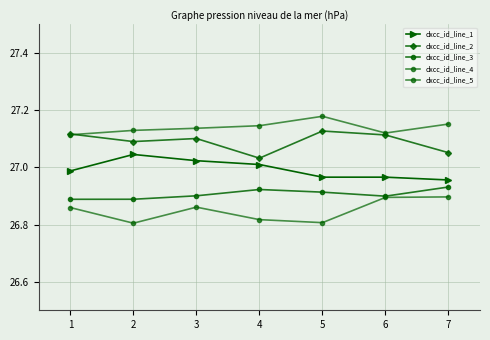

True or false: dxcc_id_line_5 has a value of 26.9 at 3.

True